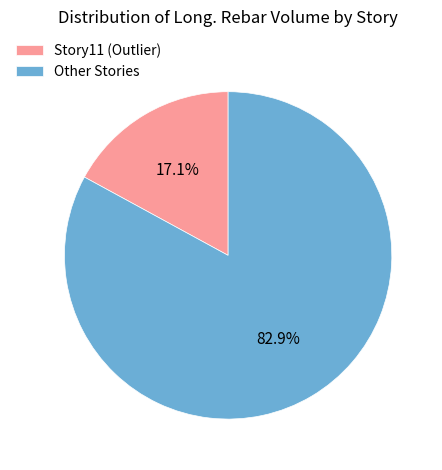

Rank the categories by value from lowest to highest.

Story11 (Outlier), Other Stories